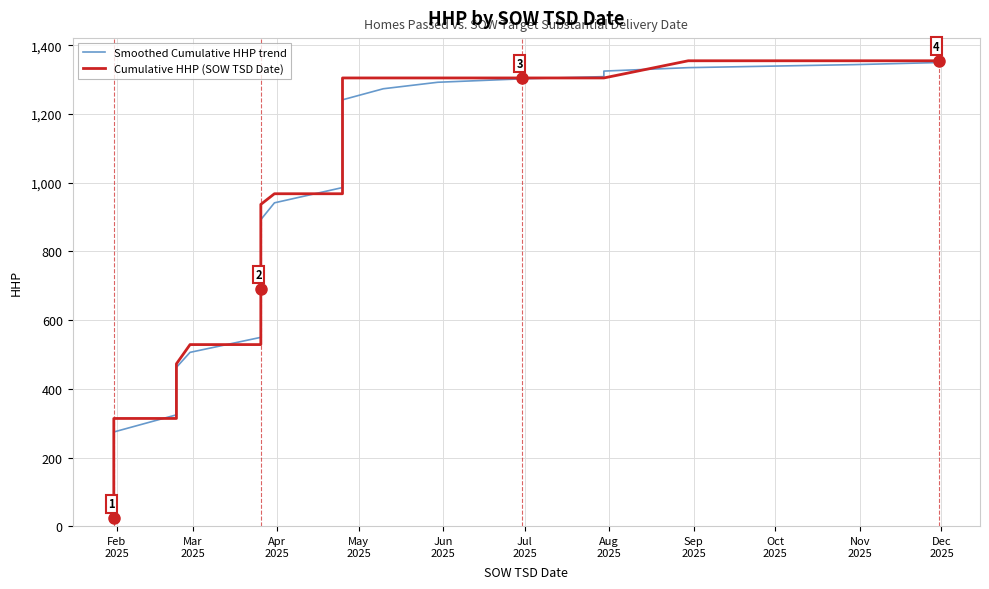

Is it true that Cumulative HHP (SOW TSD Date) equals 1234.3 at 13?

False